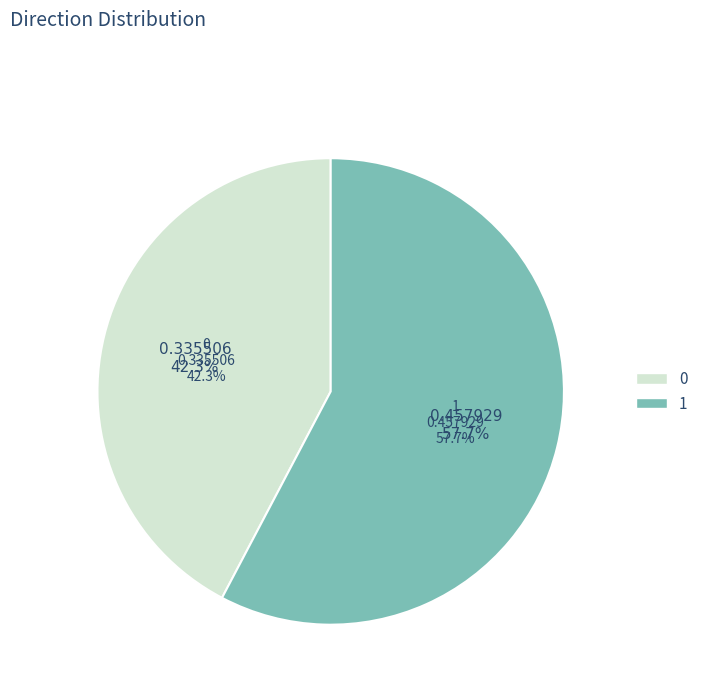

To the nearest percent, what is the difference between the largest and smallest slice percentages?

15%